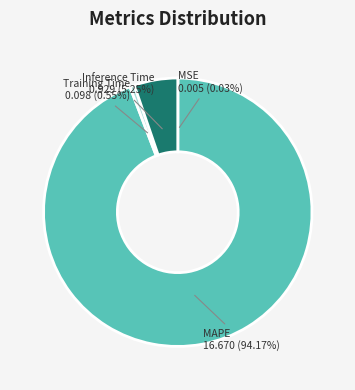

Is the sum of Training Time and Inference Time greater than half?

No